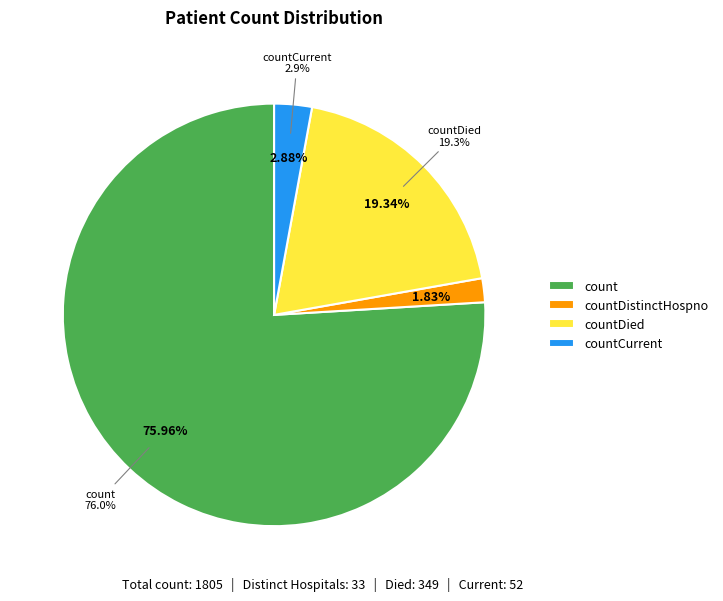

Is it true that countCurrent is 1% of the pie?

False